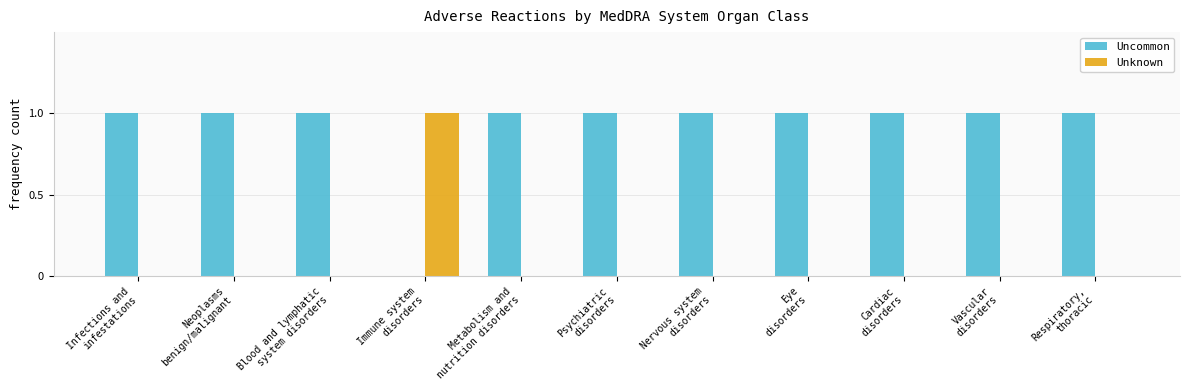

How many groups of bars are there?

11